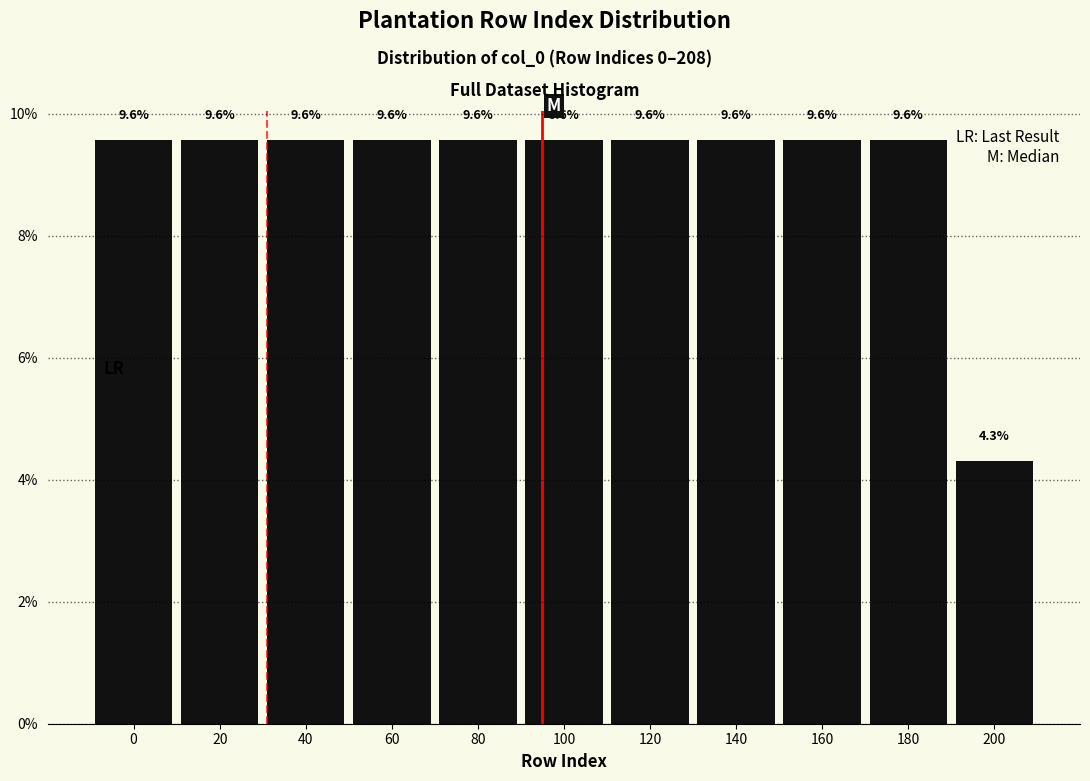

Reading left to right, transcribe all the data shown in this chart.

0=9.6	20=9.6	40=9.6	60=9.6	80=9.6	100=9.6	120=9.6	140=9.6	160=9.6	180=9.6	200=4.3